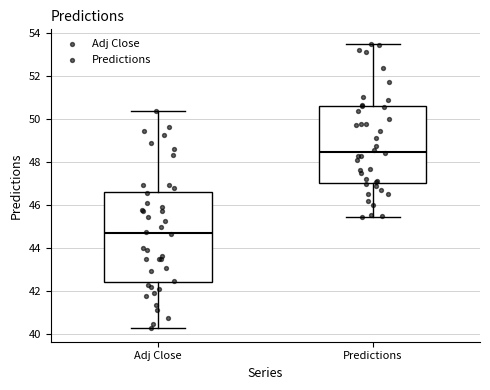

Reading left to right, read every box against the y-axis: the position of its median line, the range the box covers, and the ends of its whiskers. The values are not printed on the chart, so give them approximately, as read against the axis.

Adj Close: median 44.8, box 42.4 to 46.6, whiskers 40.4 to 50.4
Predictions: median 48.4, box 47.0 to 50.6, whiskers 45.4 to 53.6